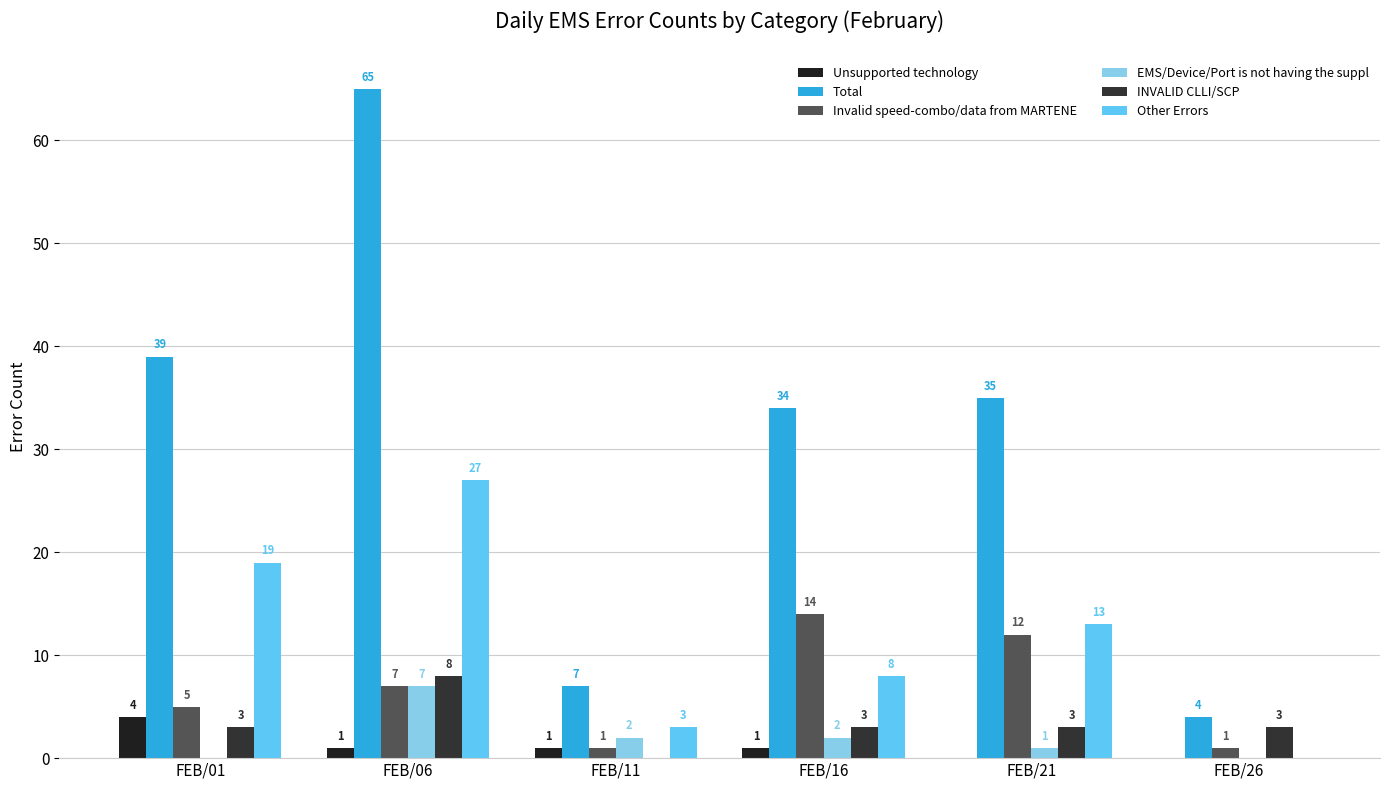

How many groups of bars are there?

6